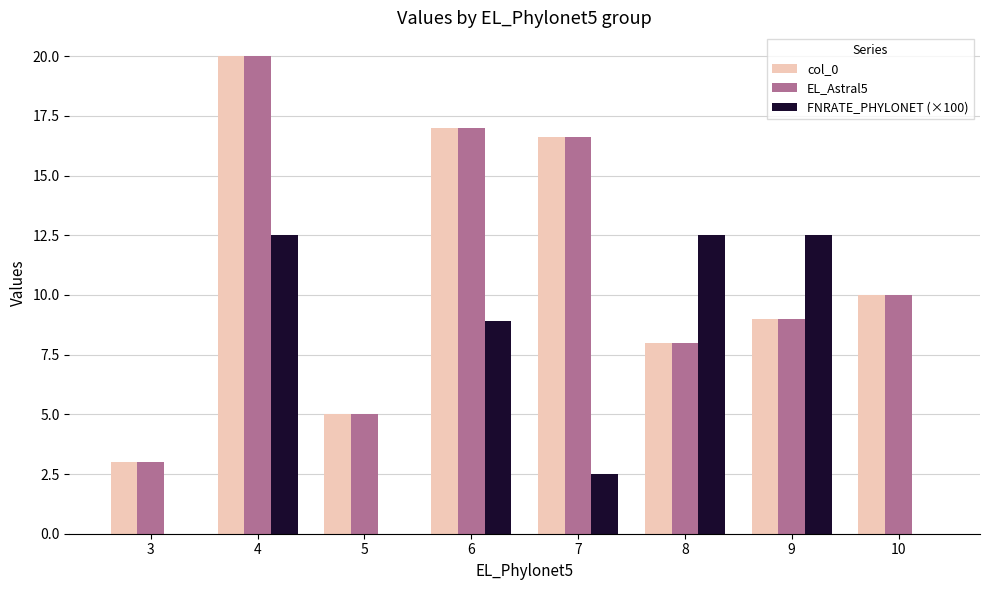

True or false: EL_Astral5 has a value of 3.0 at 5.

False